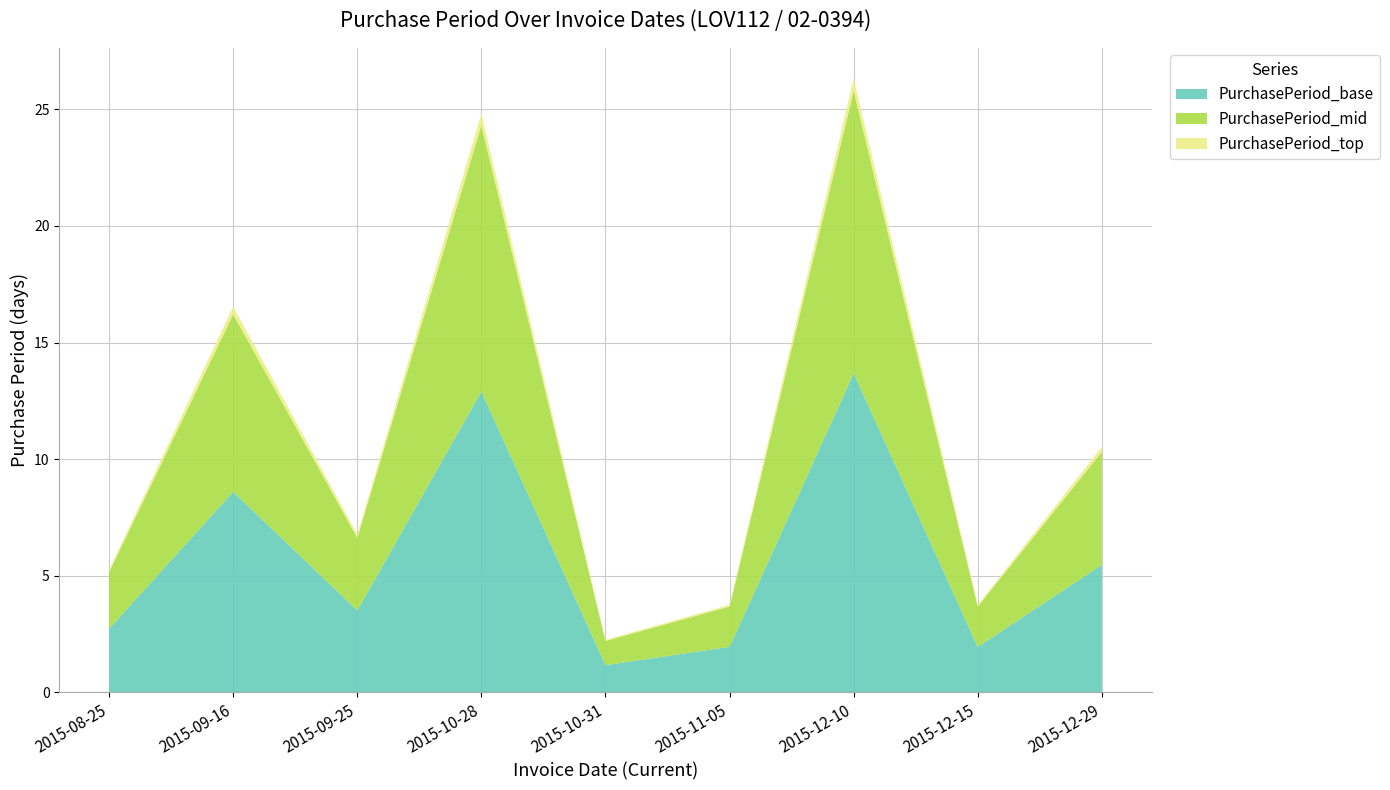

Is it true that PurchasePeriod_base equals 8.6 at 2015-09-16?

True